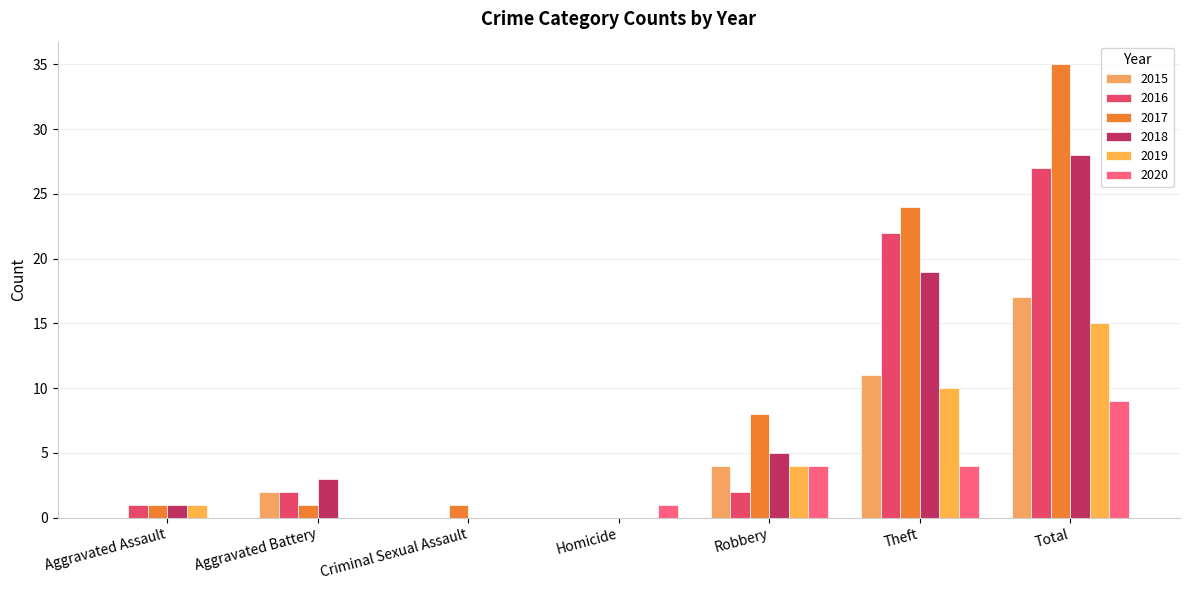

What is the difference between the 2017 values at Theft and Homicide?

24